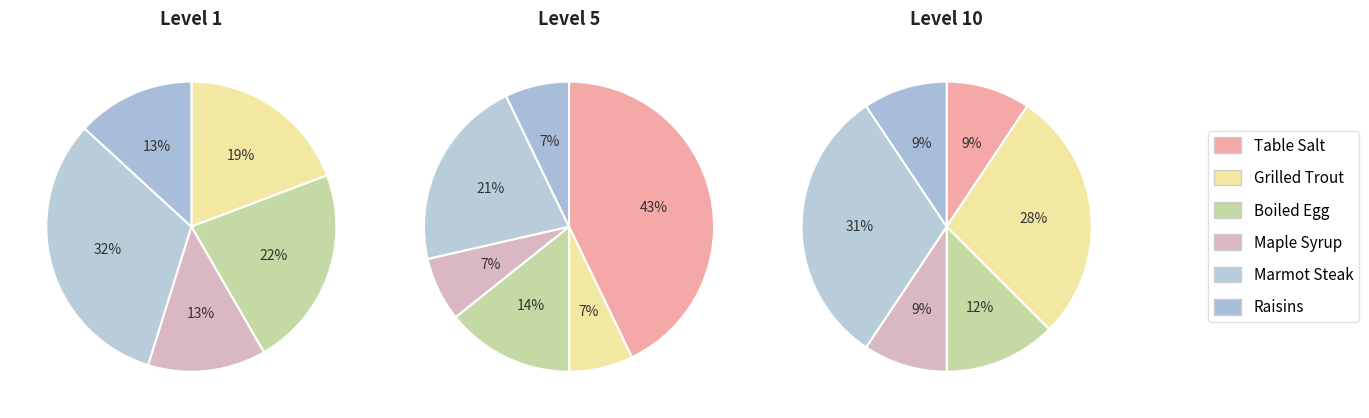

Is there a majority slice in this chart?

No